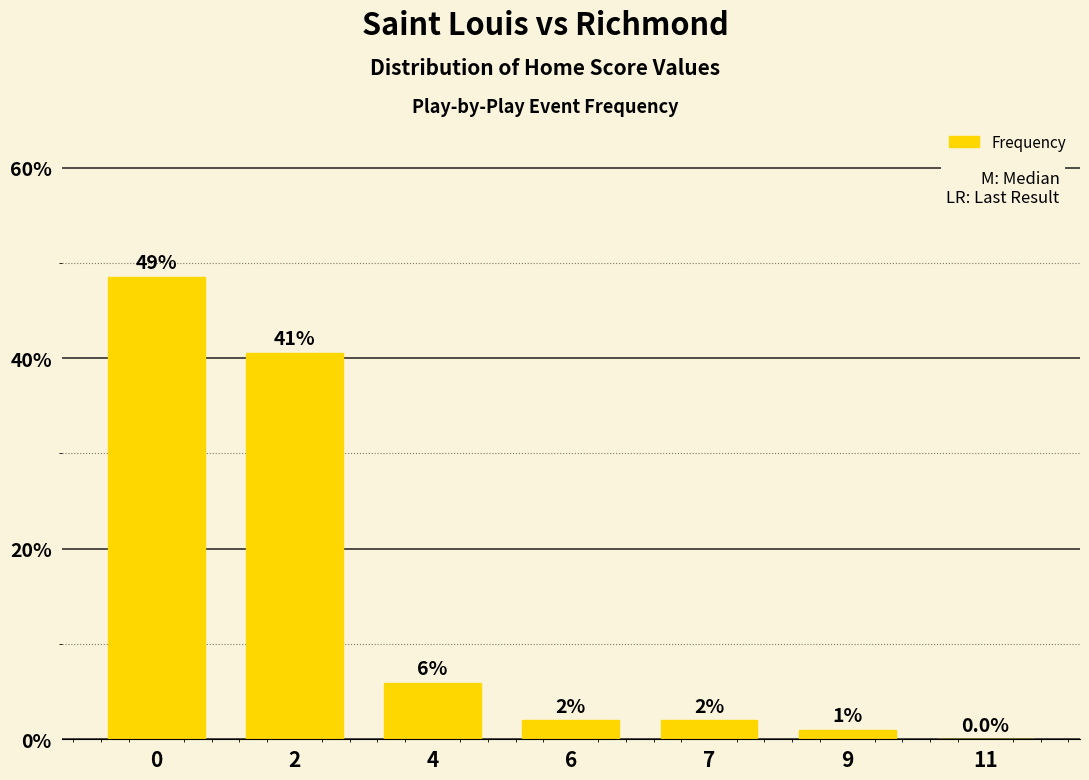

How many categories are shown in the chart?

7